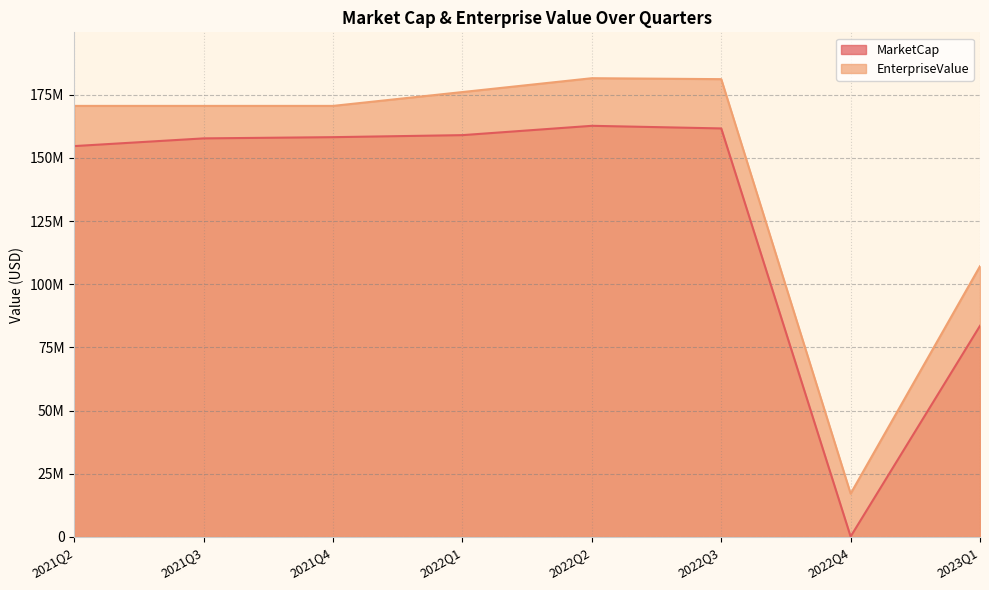

True or false: MarketCap and EnterpriseValue intersect in this chart.

False